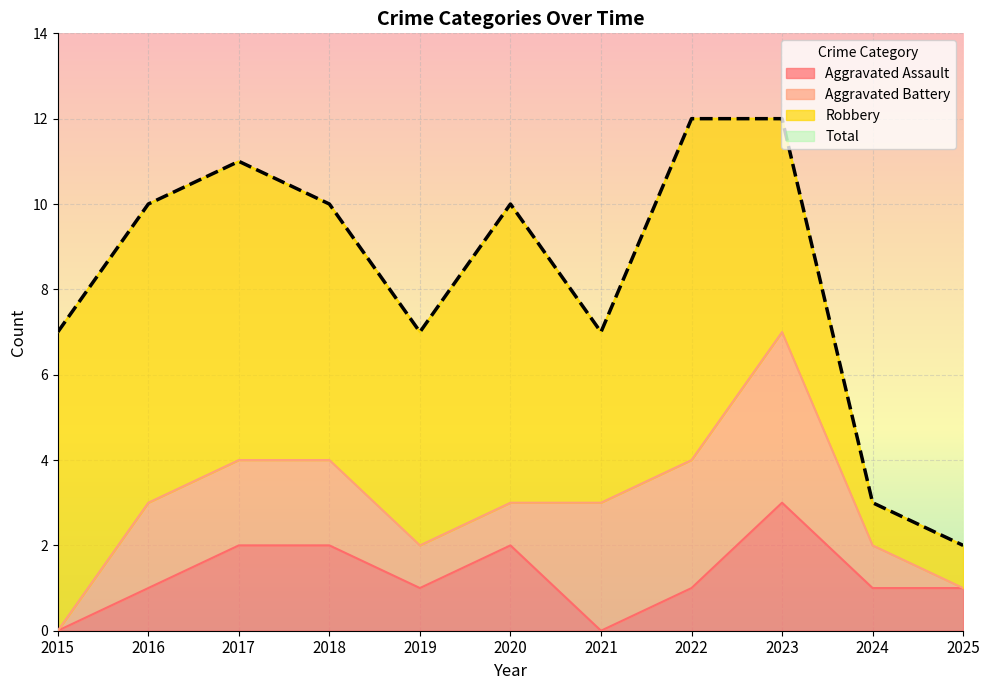

What is the sum of all Aggravated Assault values?

14